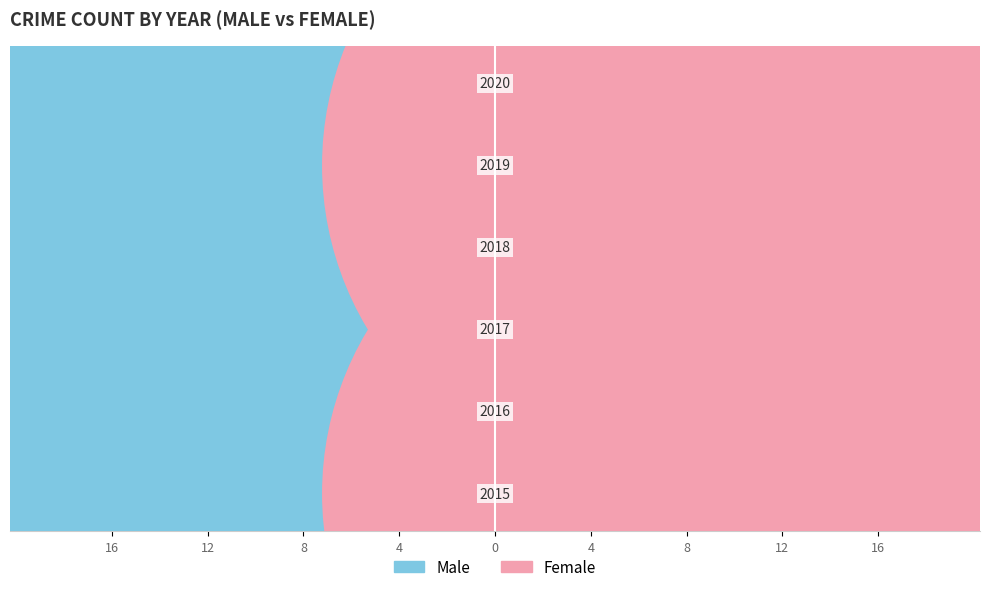

At how many categories does at least one series exceed -4?

6